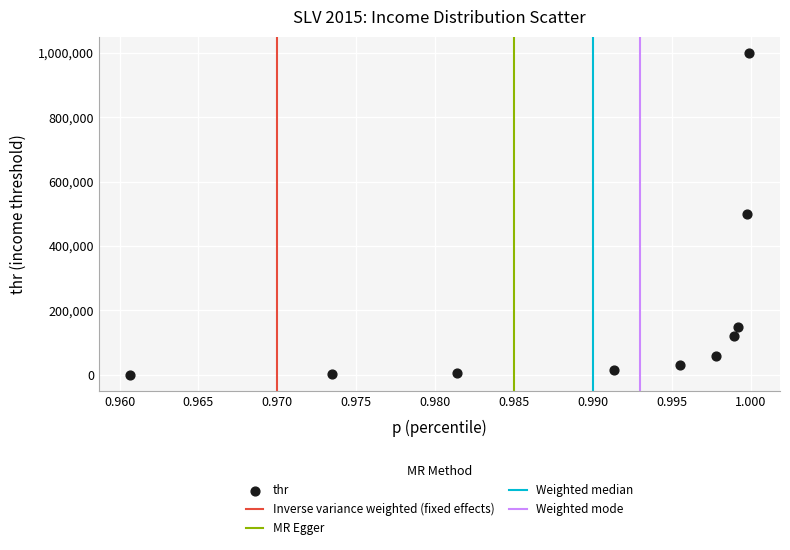

What is the range of Y values (max minus min)?

1000000